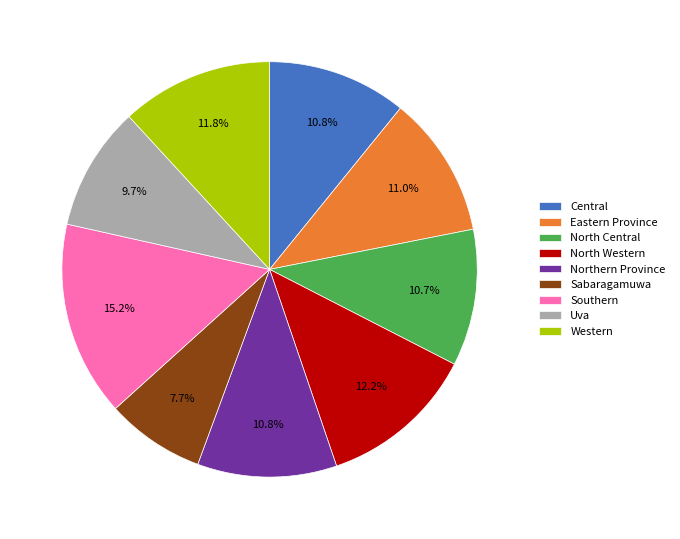

What is the ratio of the value at North Central to the value at Eastern Province?

1.0